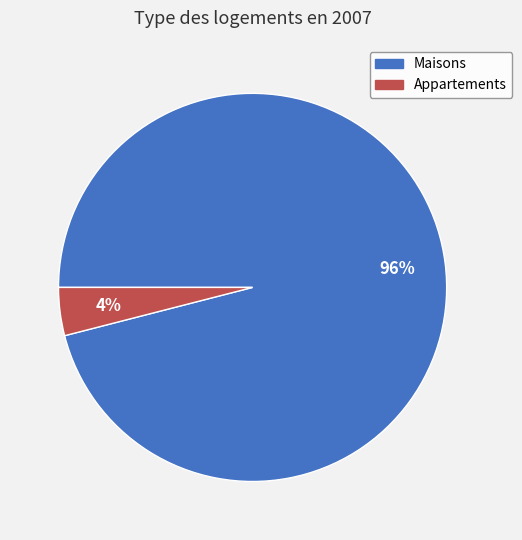

Is there a majority slice in this chart?

Yes